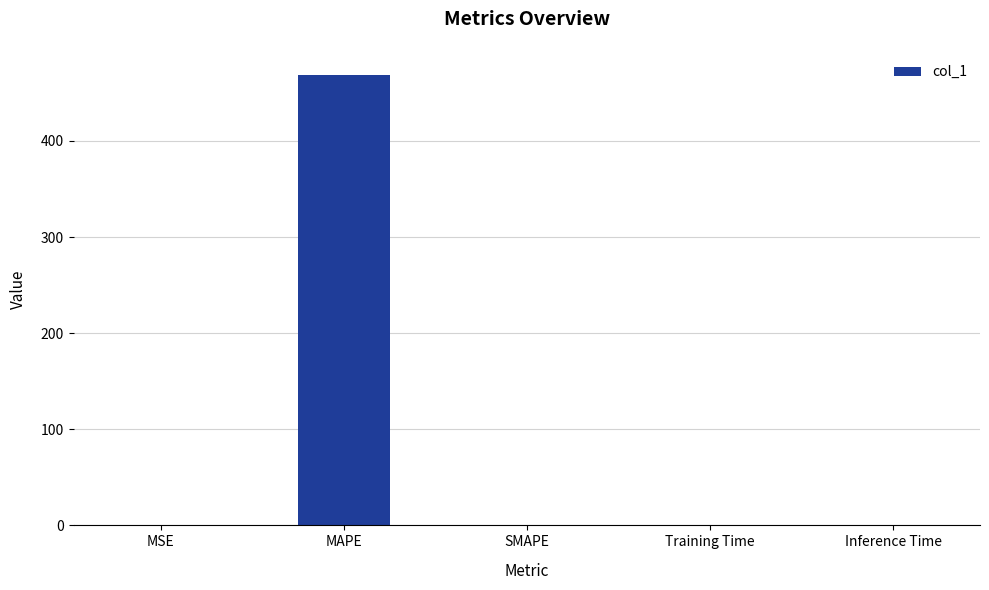

At which category does the chart reach its peak across all series?

MAPE